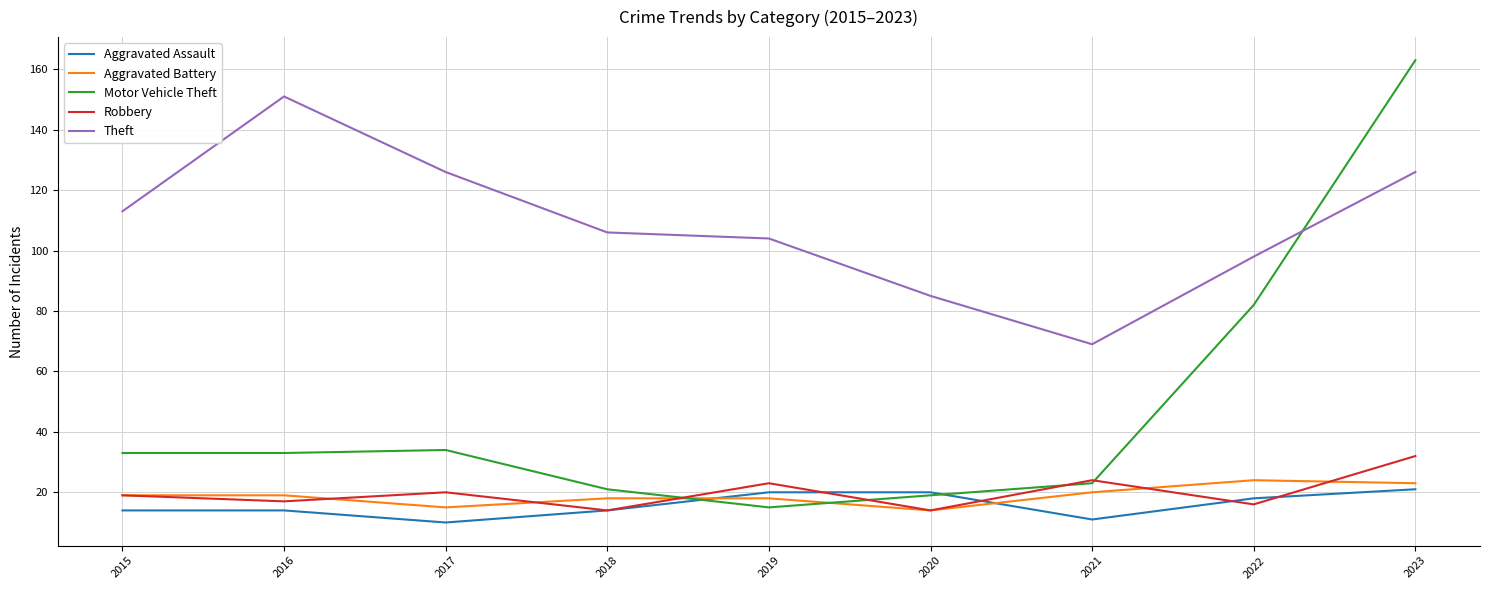

What is the spread (max minus min) of values at 2016?

137